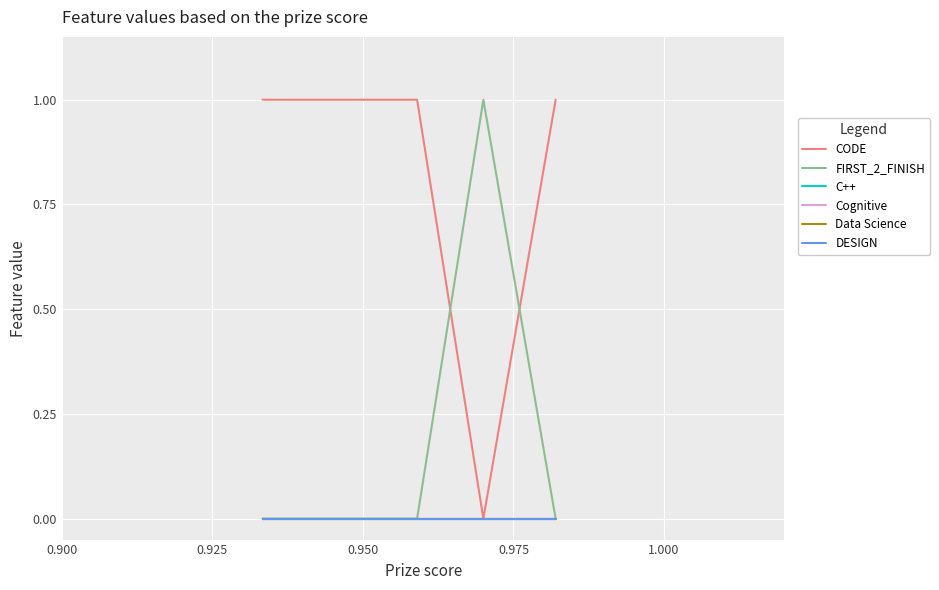

What is the difference between the maximum and minimum values in the CODE series?

1